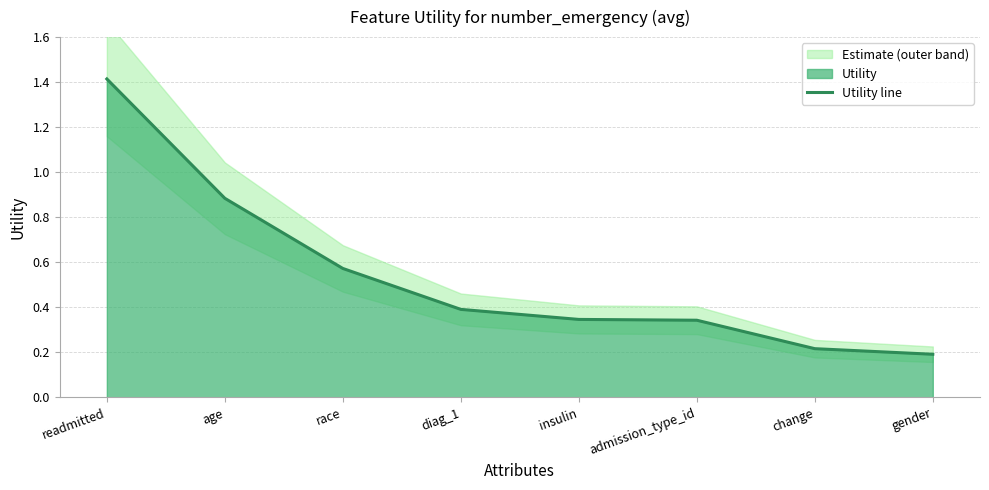

The chart shows a value of 1.4 at readmitted. True or false?

True